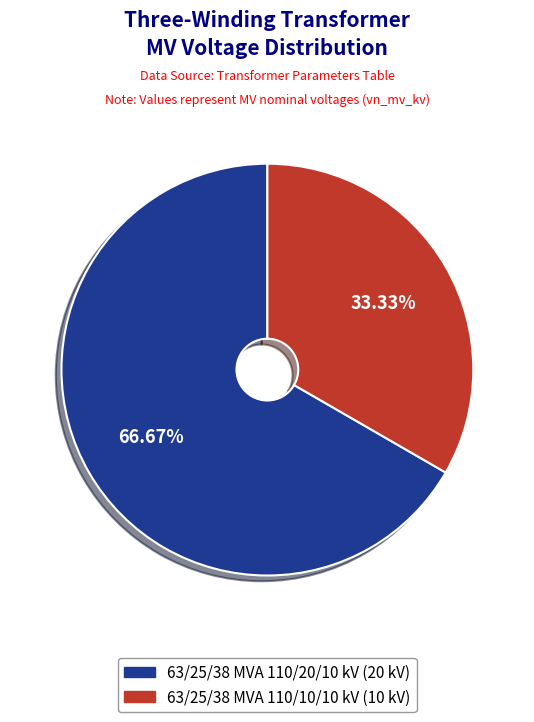

Which category accounts for the majority?

63/25/38 MVA 110/20/10 kV